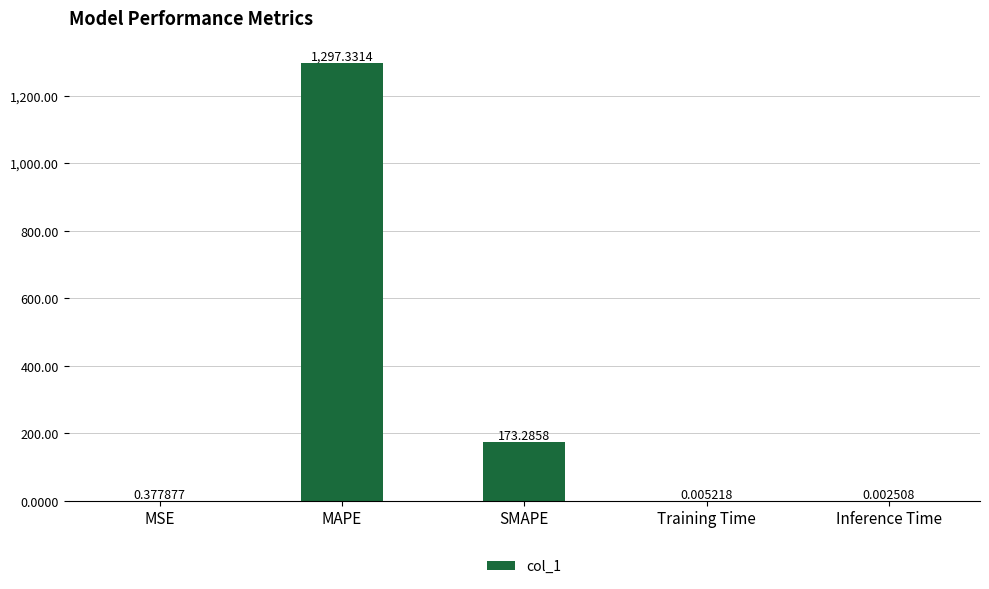

What is the difference between the values at MAPE and SMAPE?

1124.0